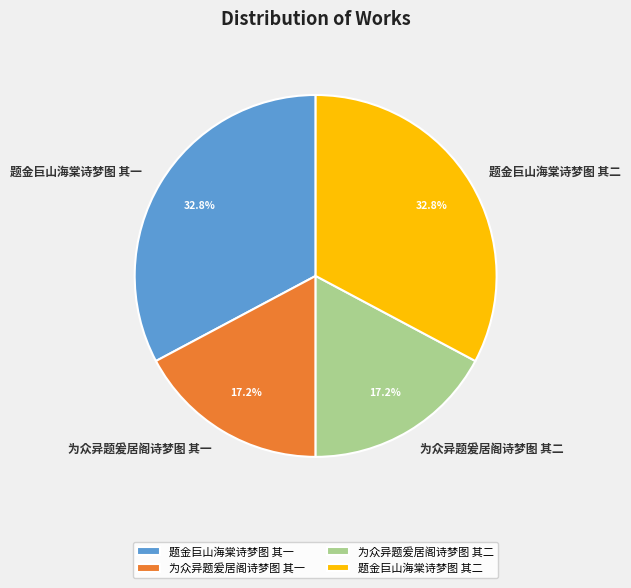

Is it true that 为众异题爰居阁诗梦图 其二 is 17% of the pie?

True